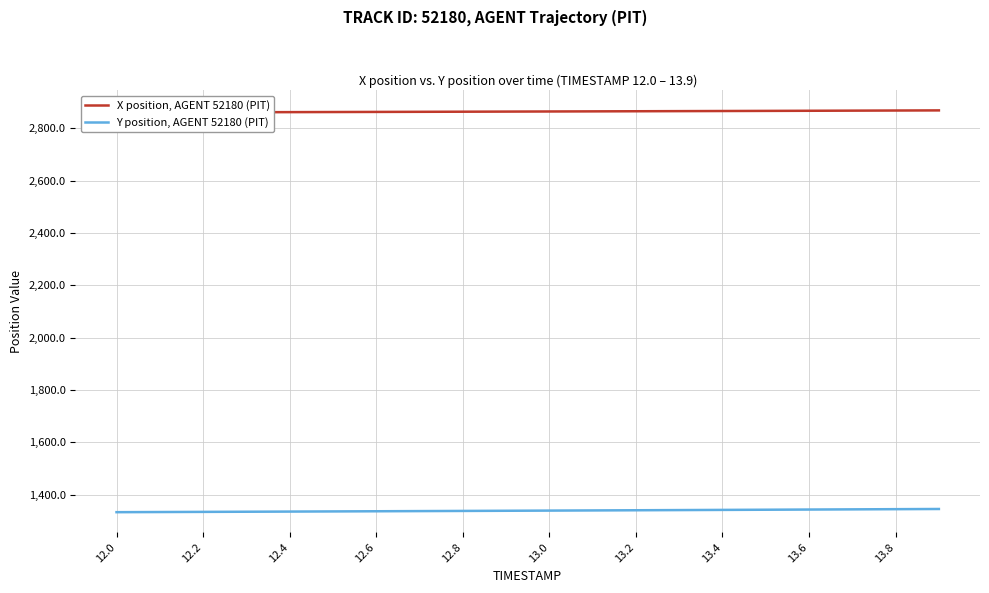

What are all the series names shown in the legend?

X position, AGENT 52180 (PIT), Y position, AGENT 52180 (PIT)